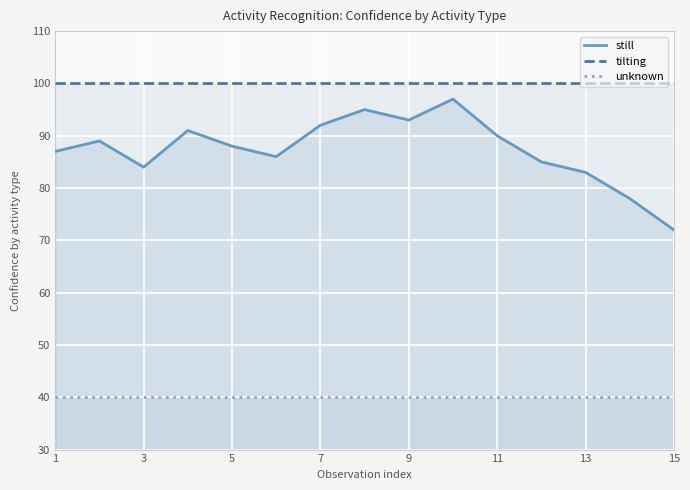

What is the value of the still point at the 8th from the left?

95